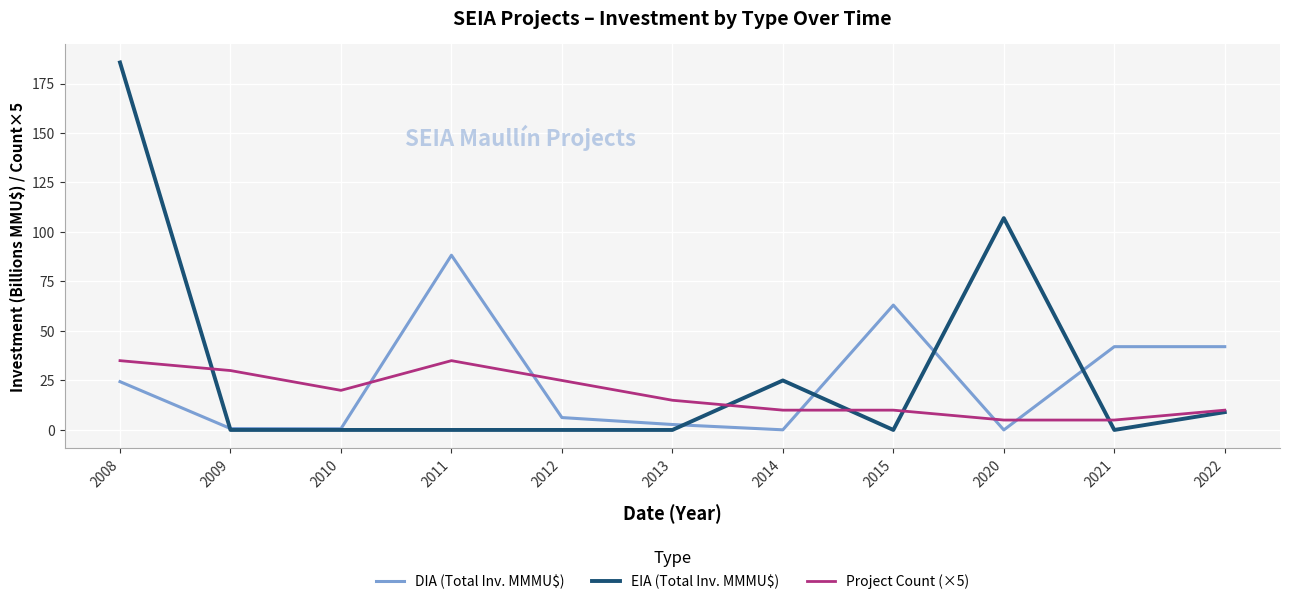

Between 2013 and 2022, which series saw the biggest shift?

DIA (Total Inv. MMMU$)